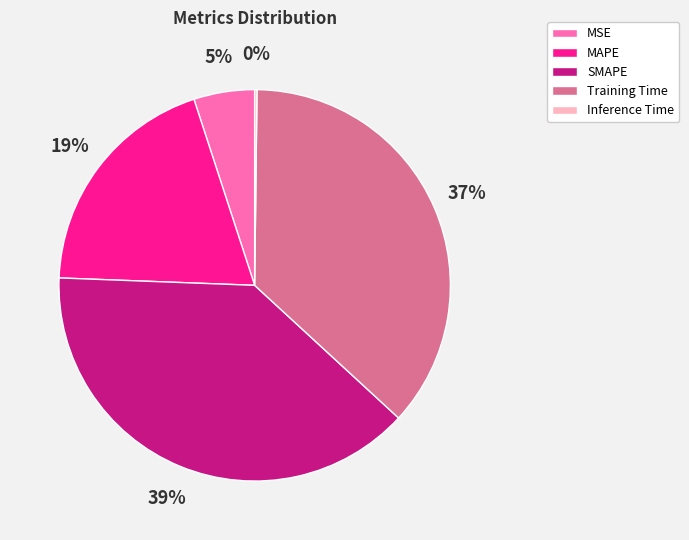

Do Training Time and MAPE together represent more than half of the pie?

Yes